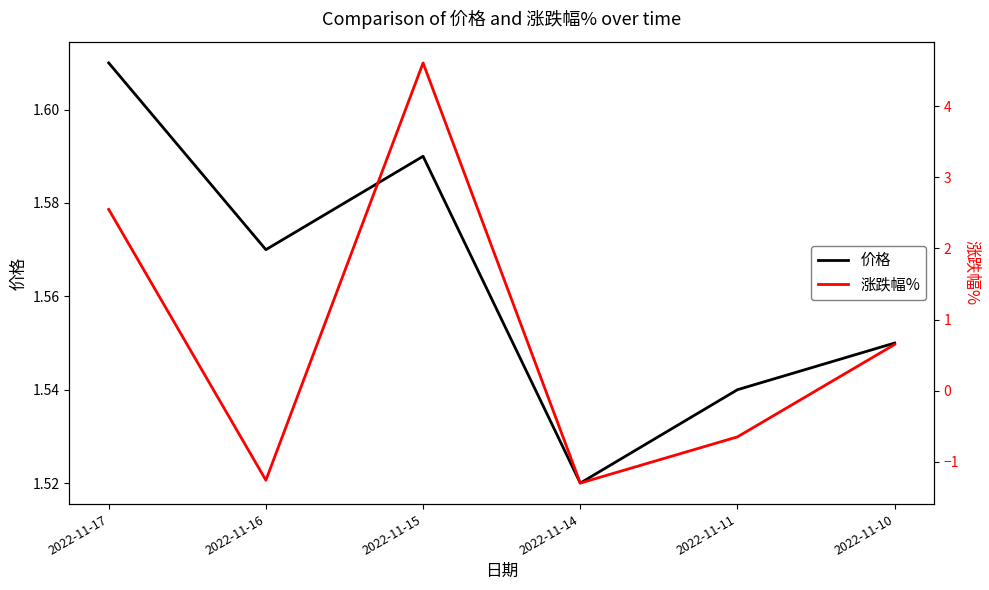

At which label does 价格 reach its minimum?

2022-11-14